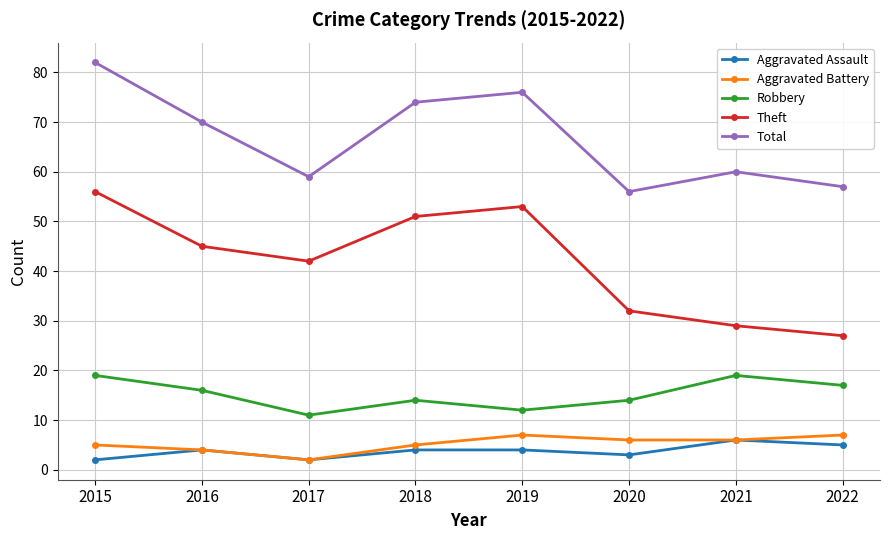

What is the lowest value of the Theft series?

27